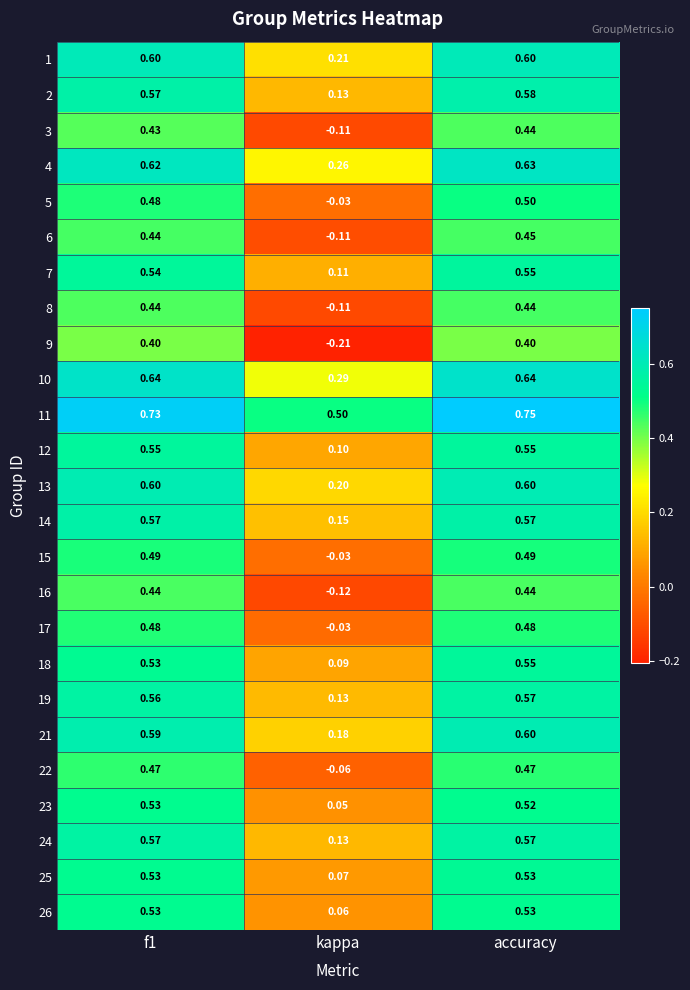

Between kappa and accuracy, which series saw the biggest shift?

9